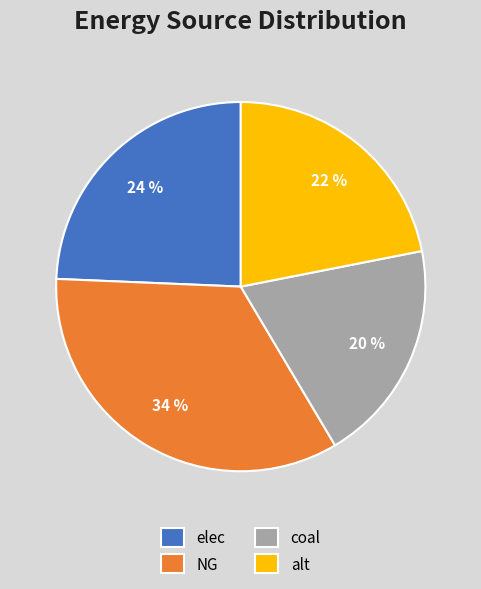

To the nearest percent, what is the average slice percentage?

25%